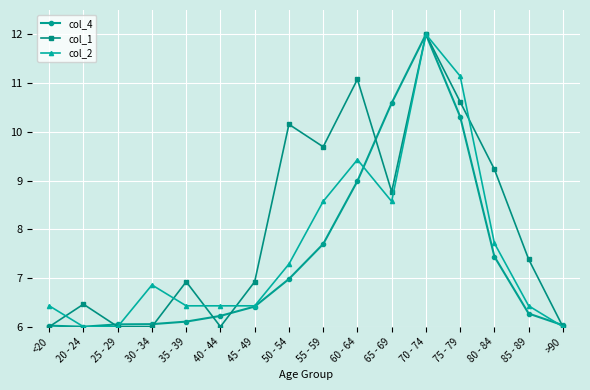

Rank the series by their average value, from lowest to highest.

col_4, col_2, col_1